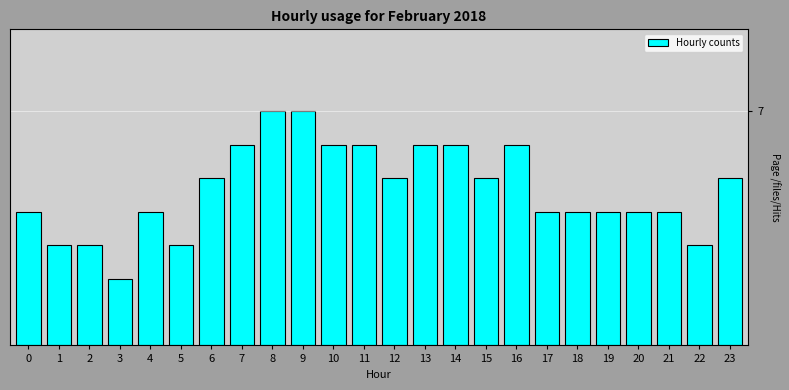

Are the bars horizontal?

No